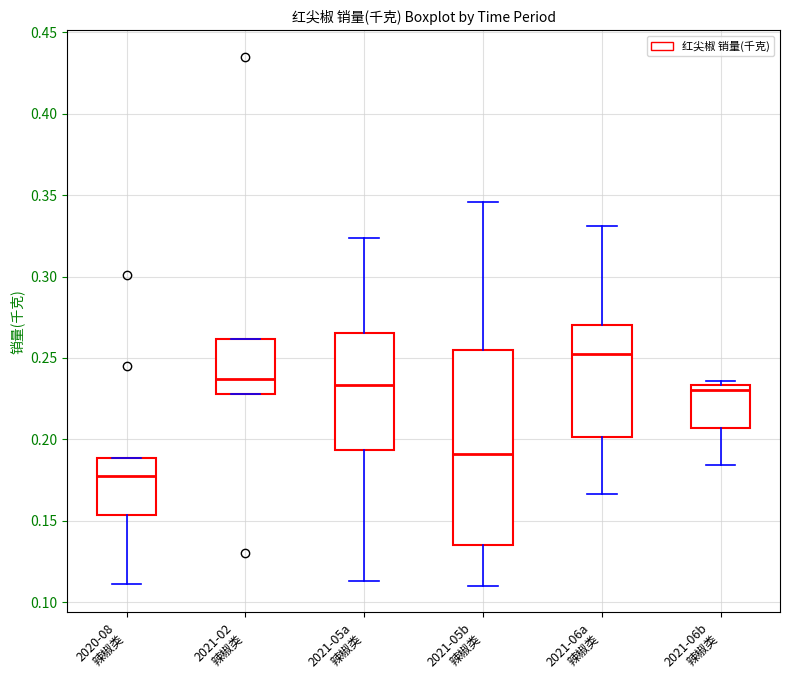

Comparing the boxes themselves (not the whiskers), which one is the tallest?

2021-05b 辣椒类